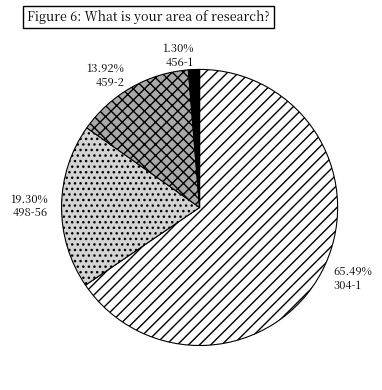

To the nearest percent, what percentage of the pie is 456-1?

1%